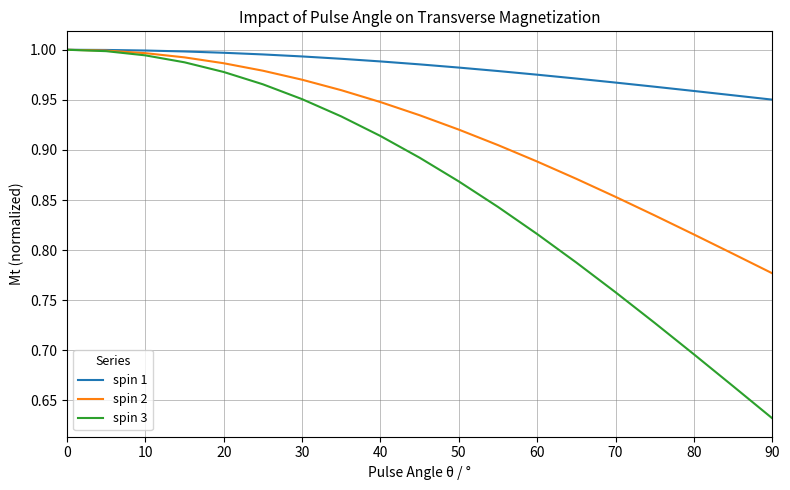

List the series in order of their overall mean, lowest first.

spin 3, spin 2, spin 1